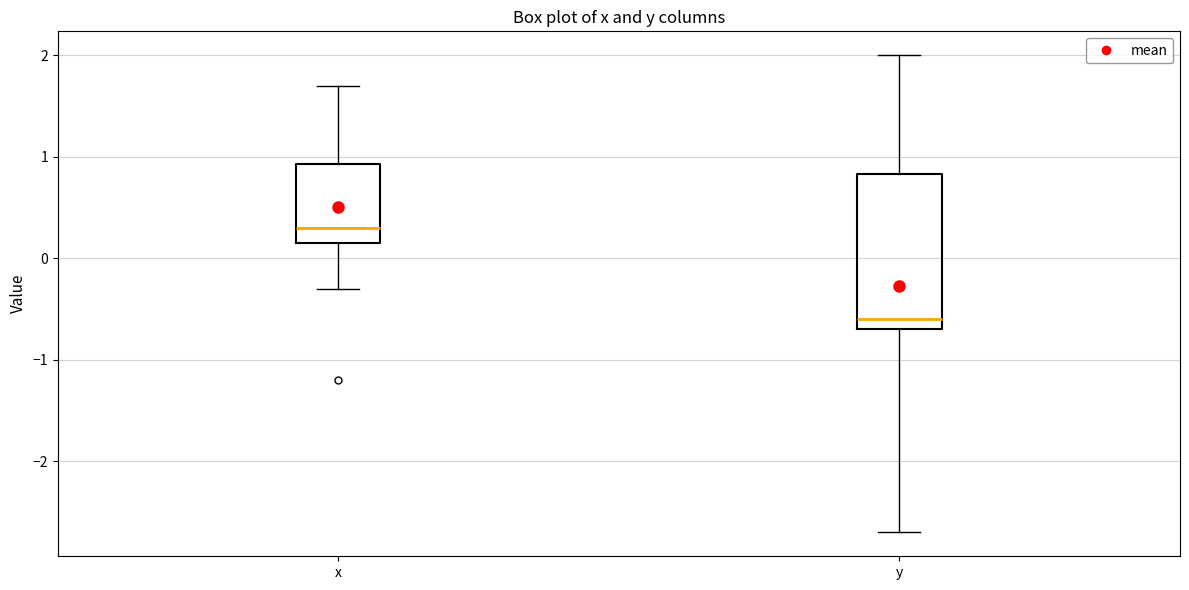

Reading left to right, transcribe this box plot: for each box, give where its median line is, the range the box spans, and where its two whiskers end, as read against the y-axis. The values are not printed on the chart, so give them approximately, as read against the axis.

x: median 0.3, box 0.2 to 0.9, whiskers -0.3 to 1.7
y: median -0.6, box -0.7 to 0.8, whiskers -2.7 to 2.0